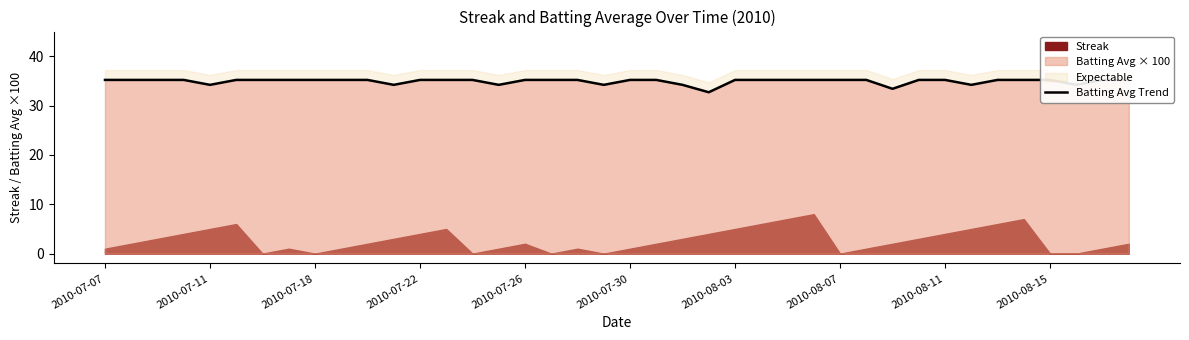

What position from the left is 2010-07-11?

2